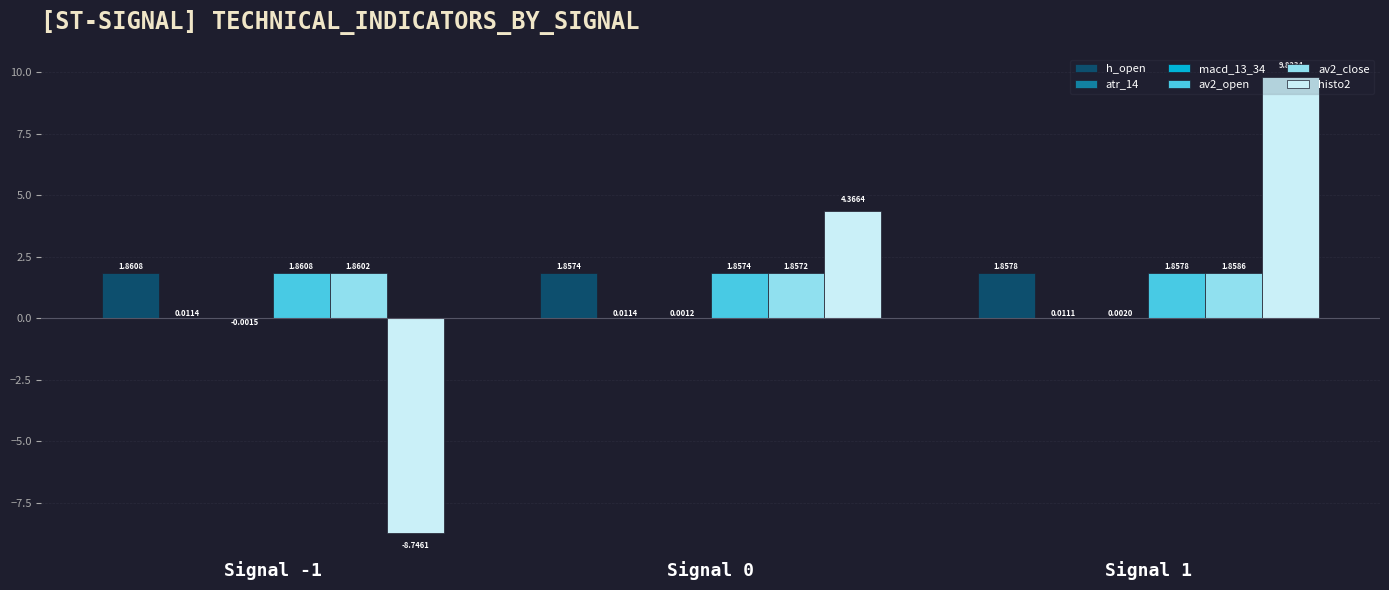

What is the sum of the histo2 values at Signal 0 and Signal -1?

-4.4